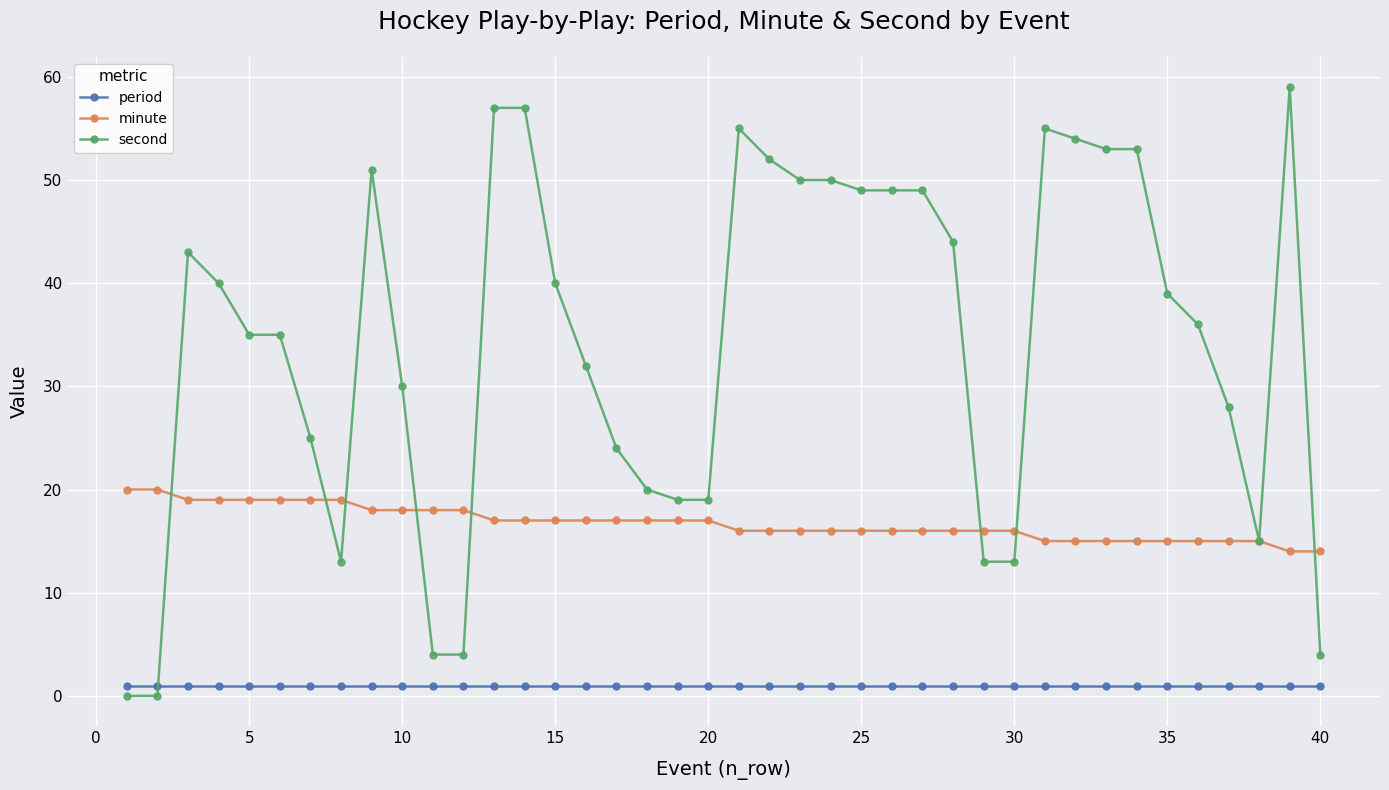

True or false: second has more than 1 interior local peaks.

True